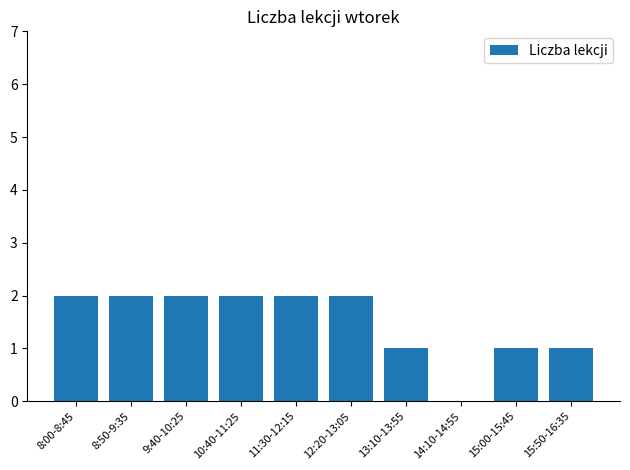

How many positive values are there?

9